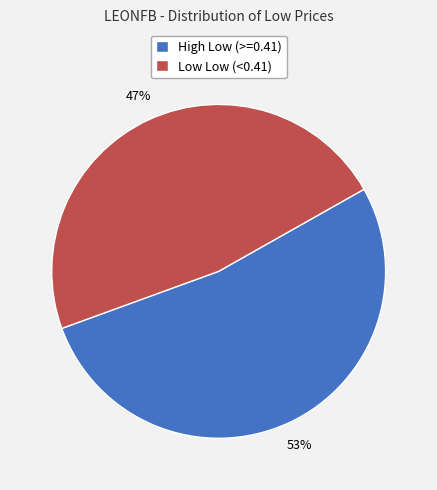

Does any single category account for the majority?

Yes